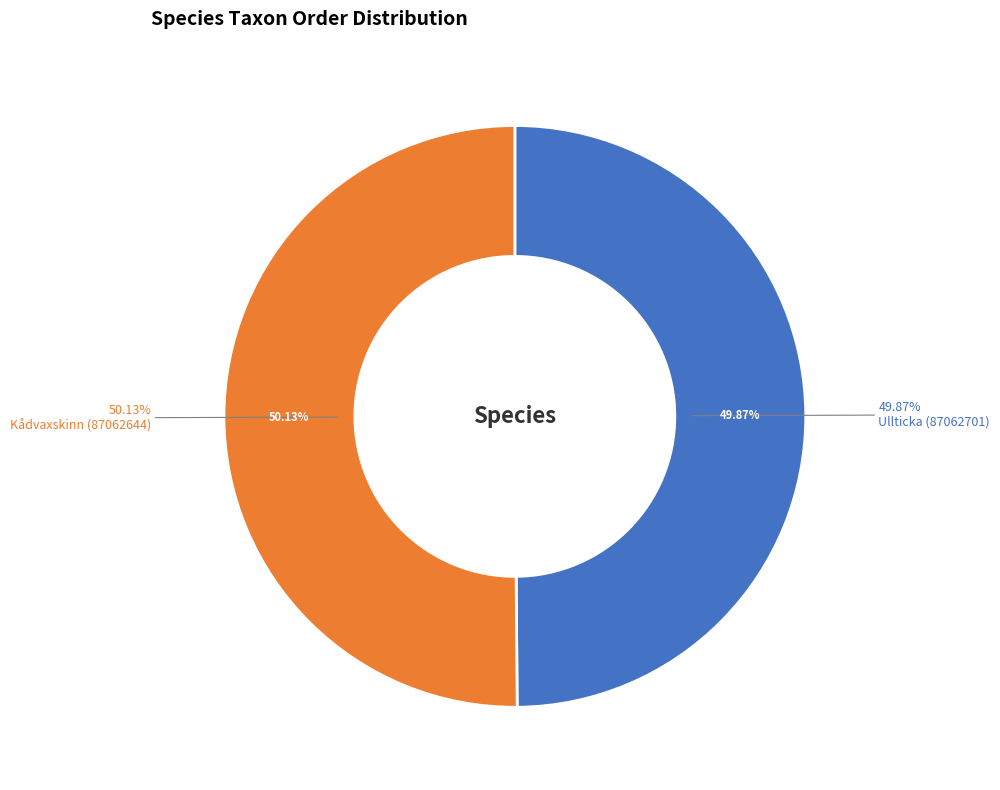

What is the majority slice?

Kådvaxskinn (87062644)